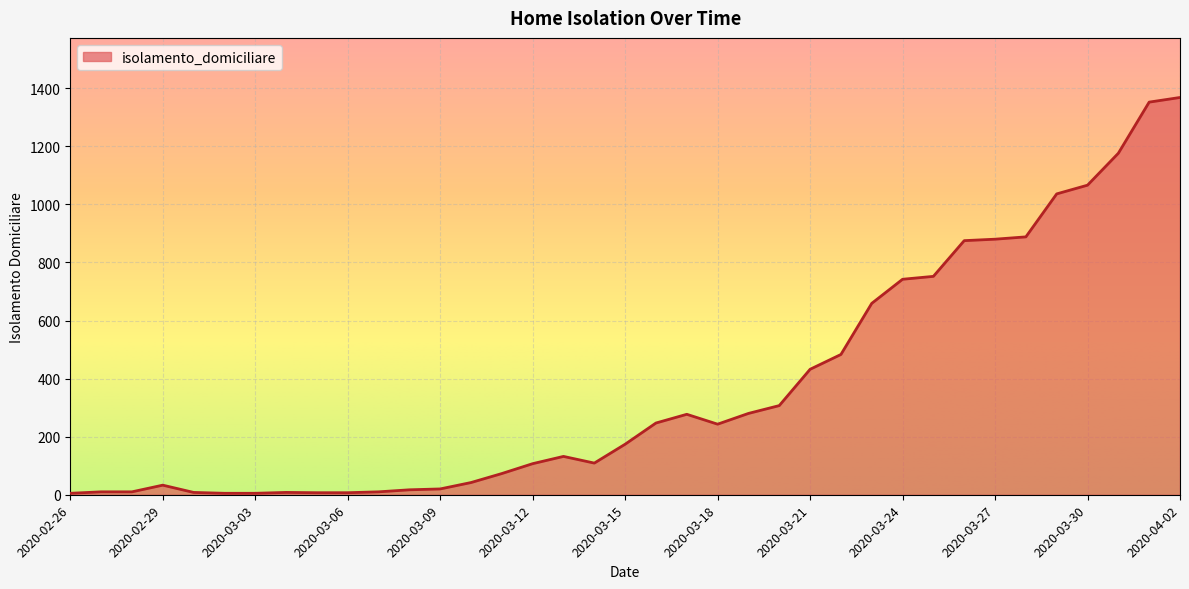

What is the difference between the maximum and minimum values?

1363